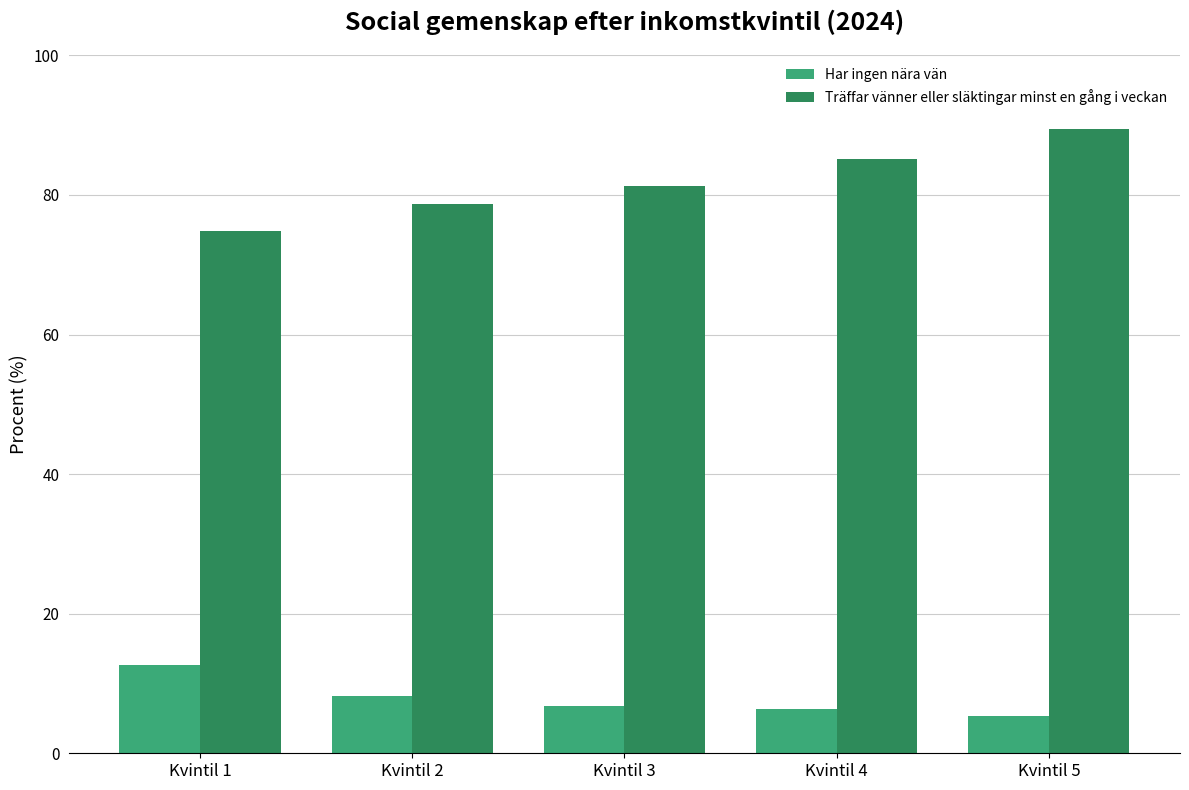

What is the value of the Träffar vänner eller släktingar minst en gång i veckan bar at the 5th from the left?

89.4